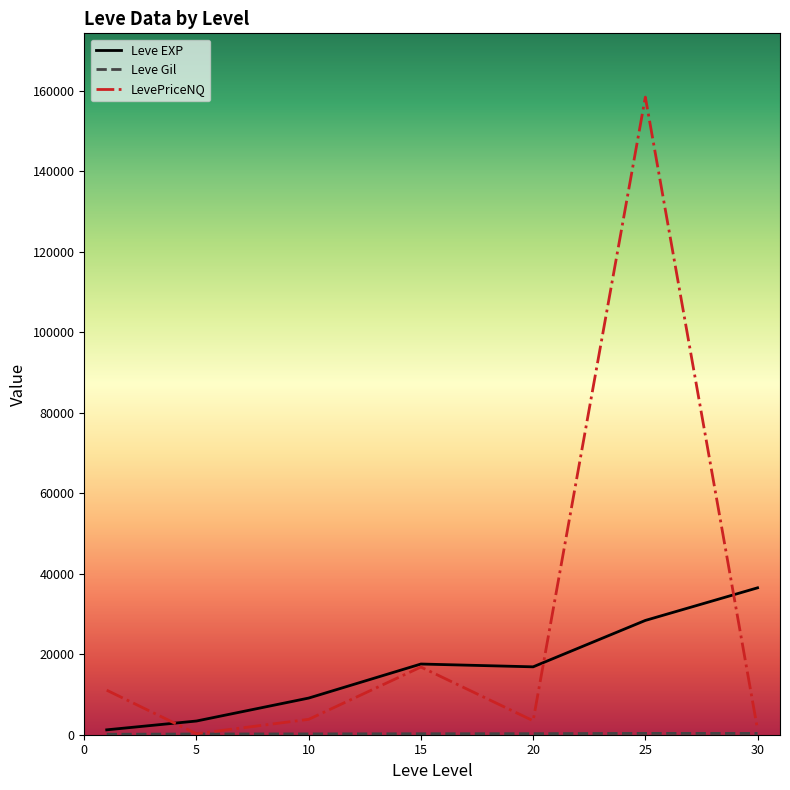

Which series has the widest spread of values?

LevePriceNQ